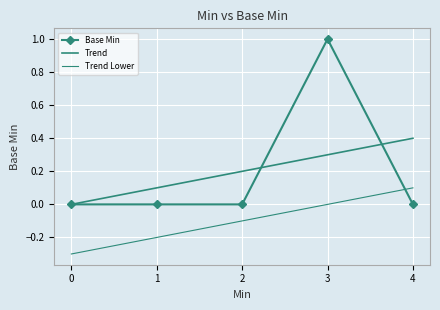

Is it true that Trend equals 0.2 at 2?

True